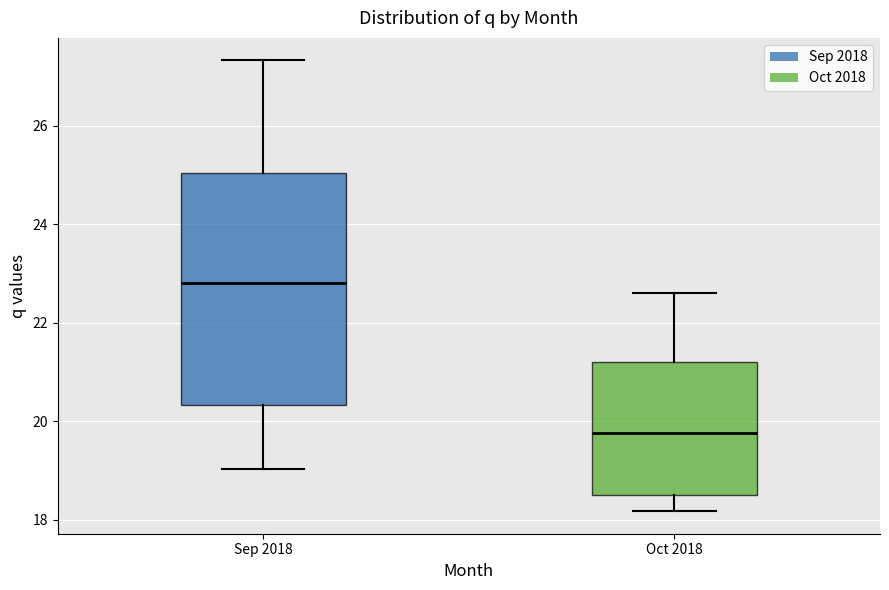

Where does the lower whisker of the box for Oct 2018 end on the y-axis? The values are not printed on the chart, so give them approximately, as read against the axis.

18.2